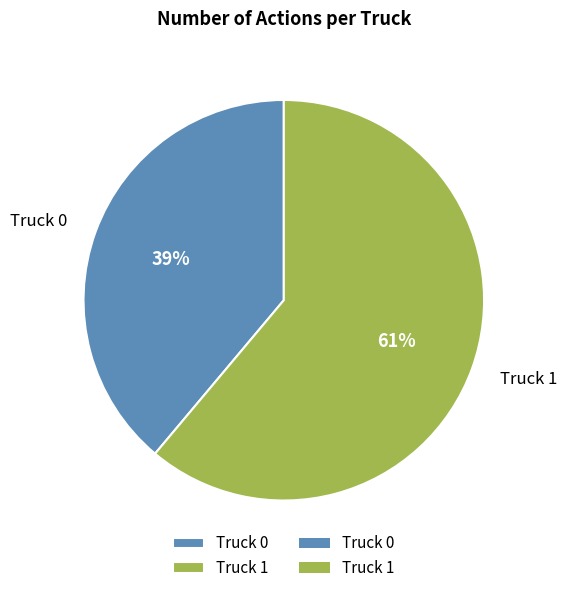

What is the ratio of the value at Truck 0 to the value at Truck 1?

0.6